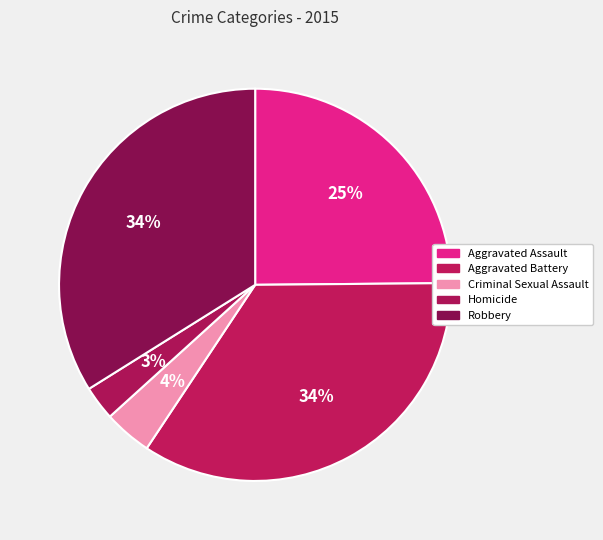

To the nearest percent, what is the average slice percentage?

20%